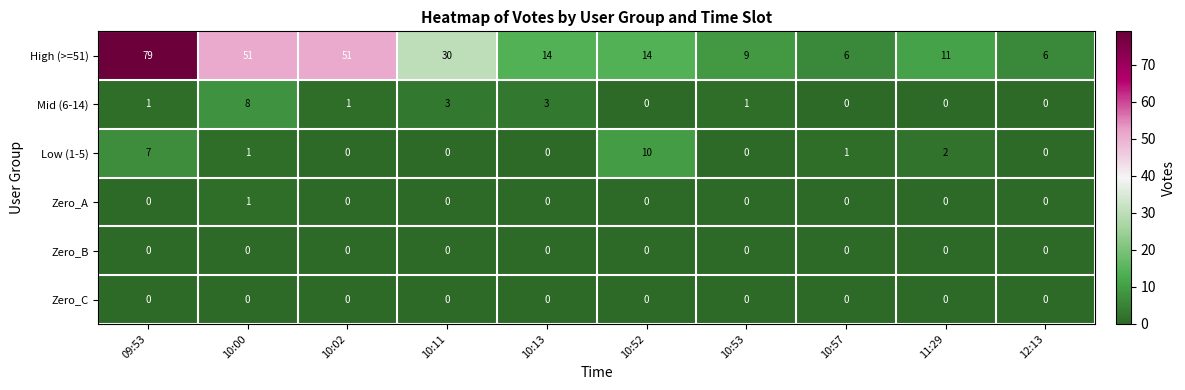

The value of Mid (6-14) at 12:13 is 0. True or false?

True